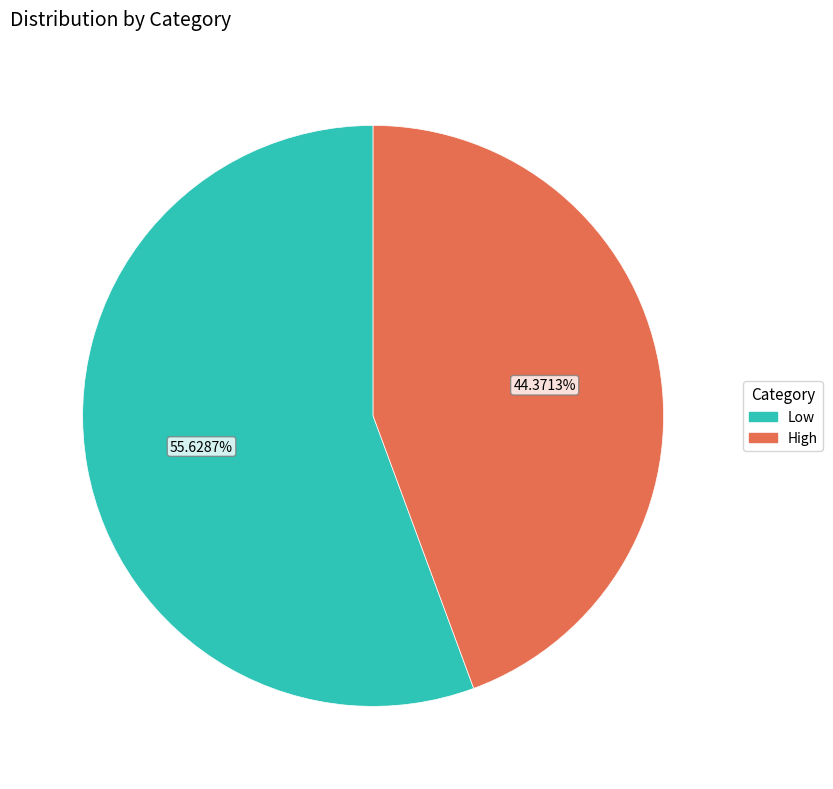

To the nearest percent, what is the difference between the High and Low slice percentages?

11%